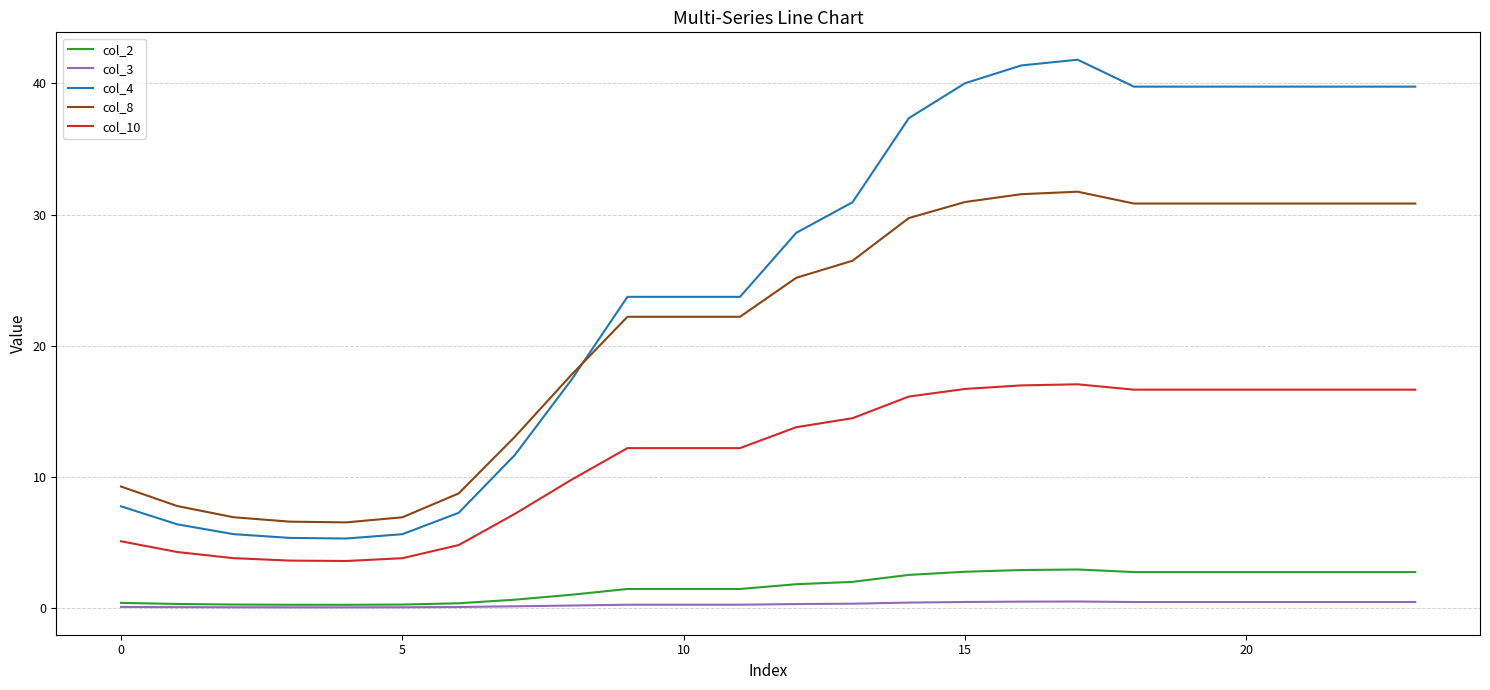

Rank the series by their maximum value, from highest to lowest.

col_4, col_8, col_10, col_2, col_3